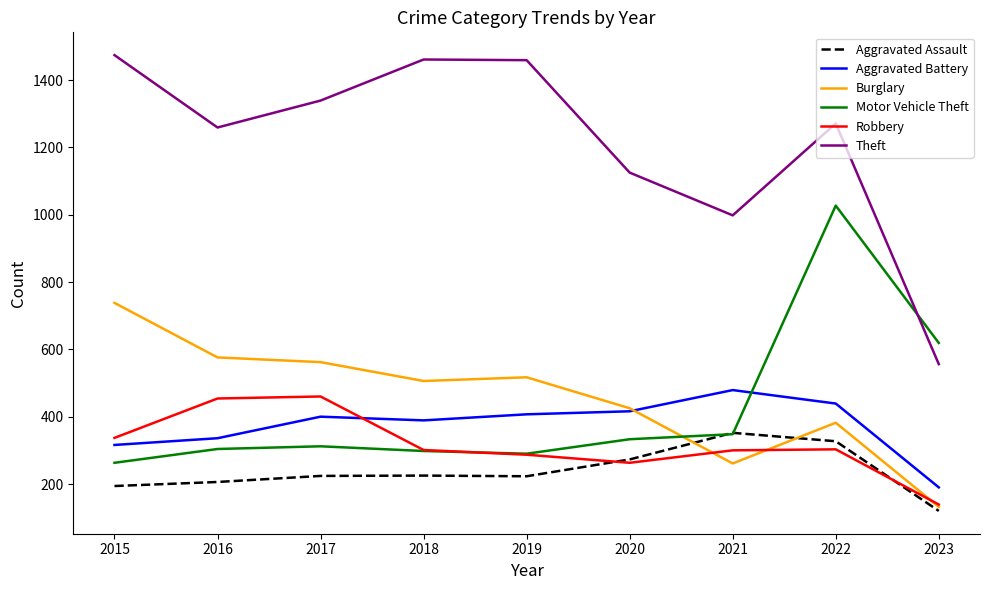

Count the number of categories in the chart.

9